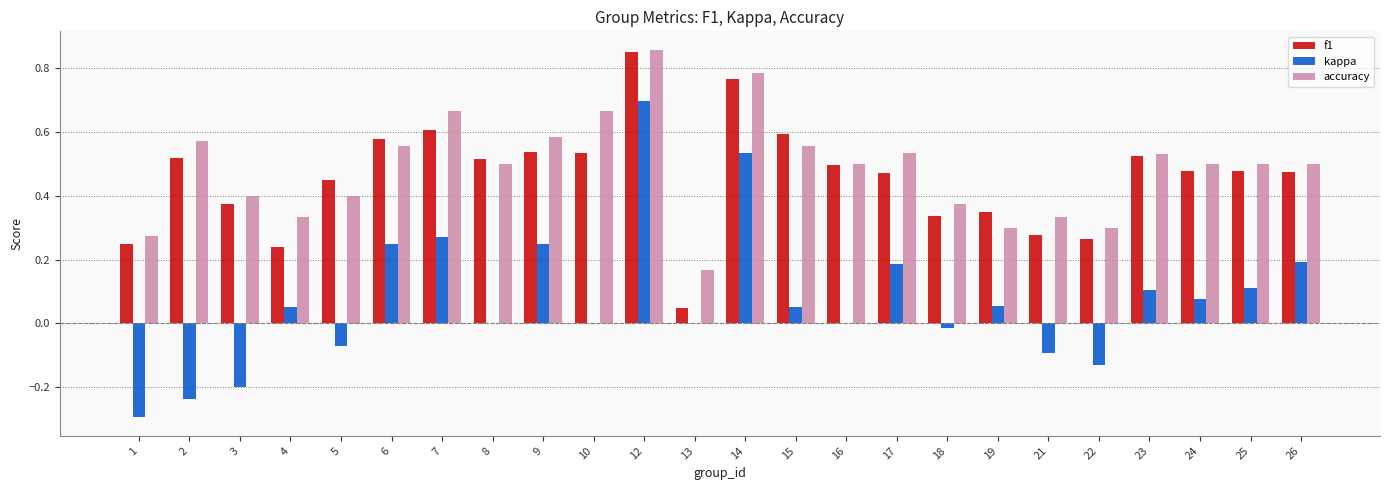

The kappa series shows 0.0 at 10. True or false?

True